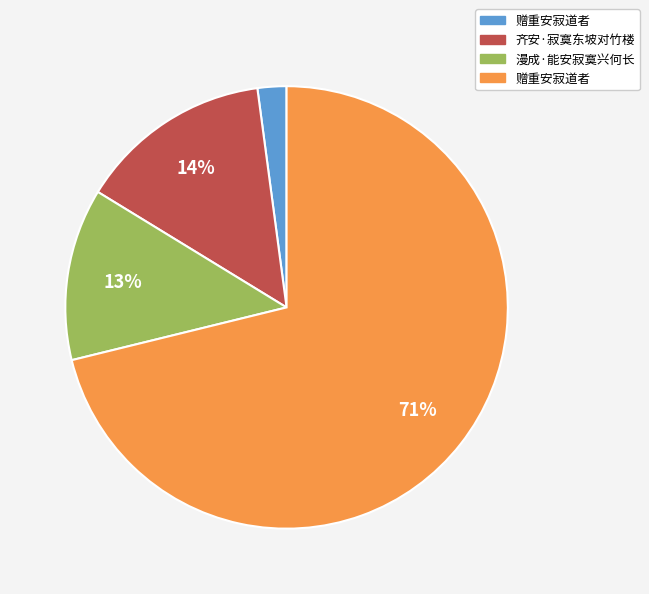

How many slices are in this pie chart?

4